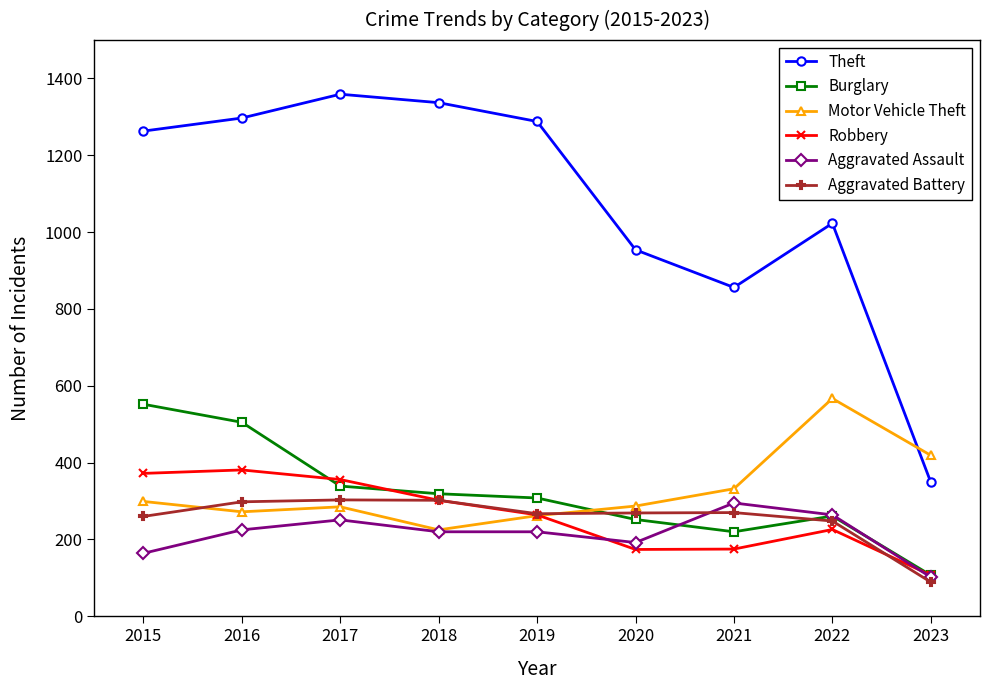

Which series has the widest spread of values?

Theft